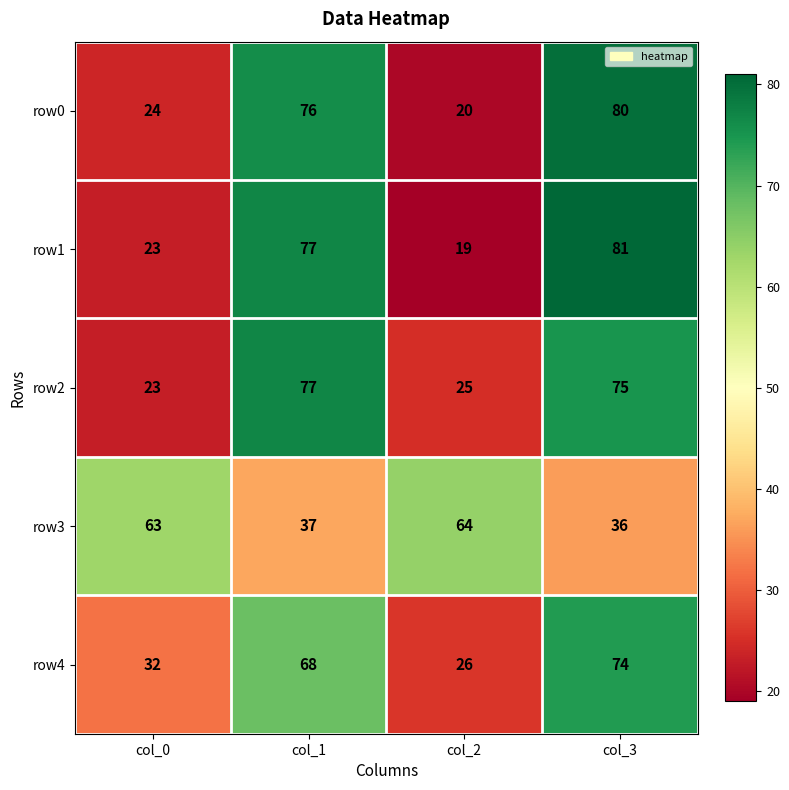

What is the approximate value of row4 at col_2?

26